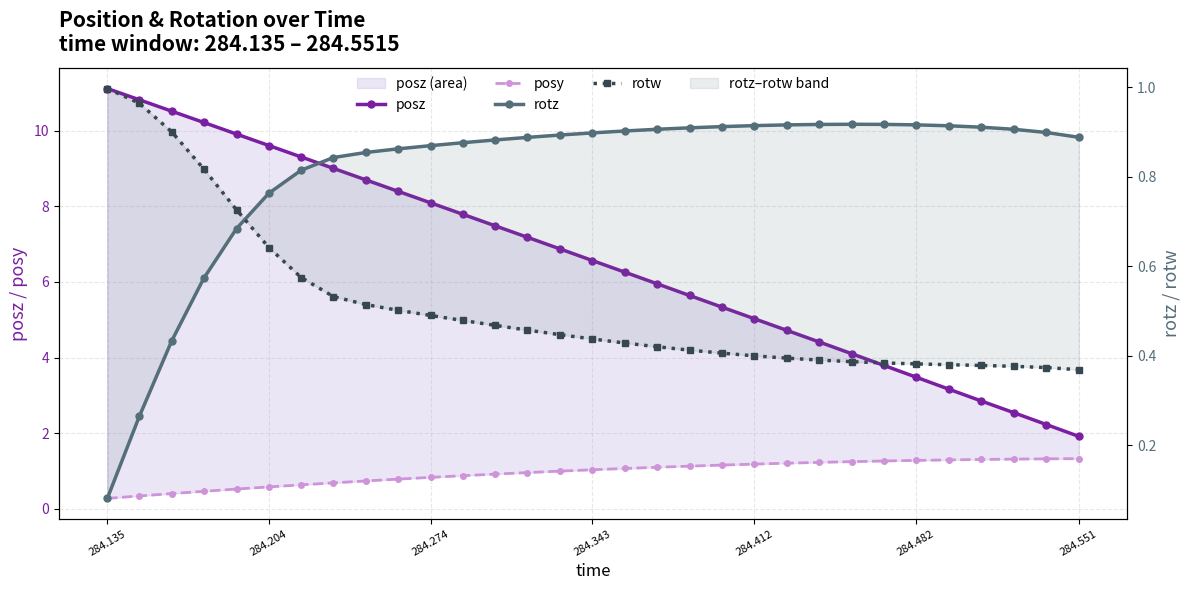

What is the minimum value shown in the chart?

0.1